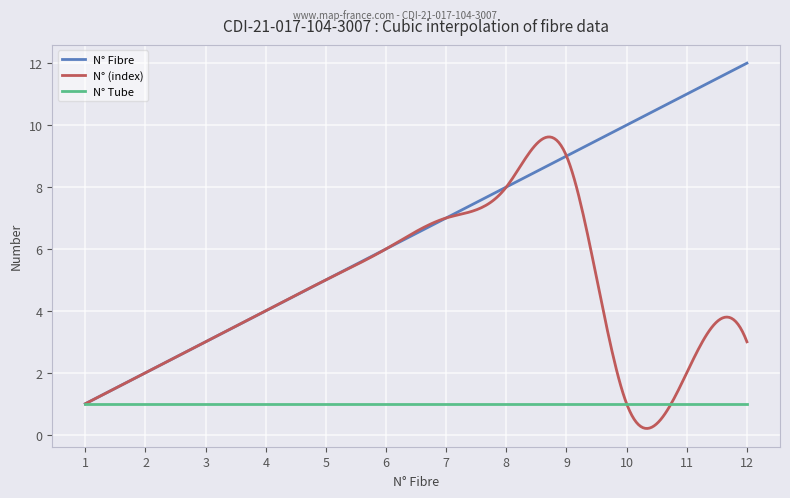

How many distinct data groups are displayed?

3